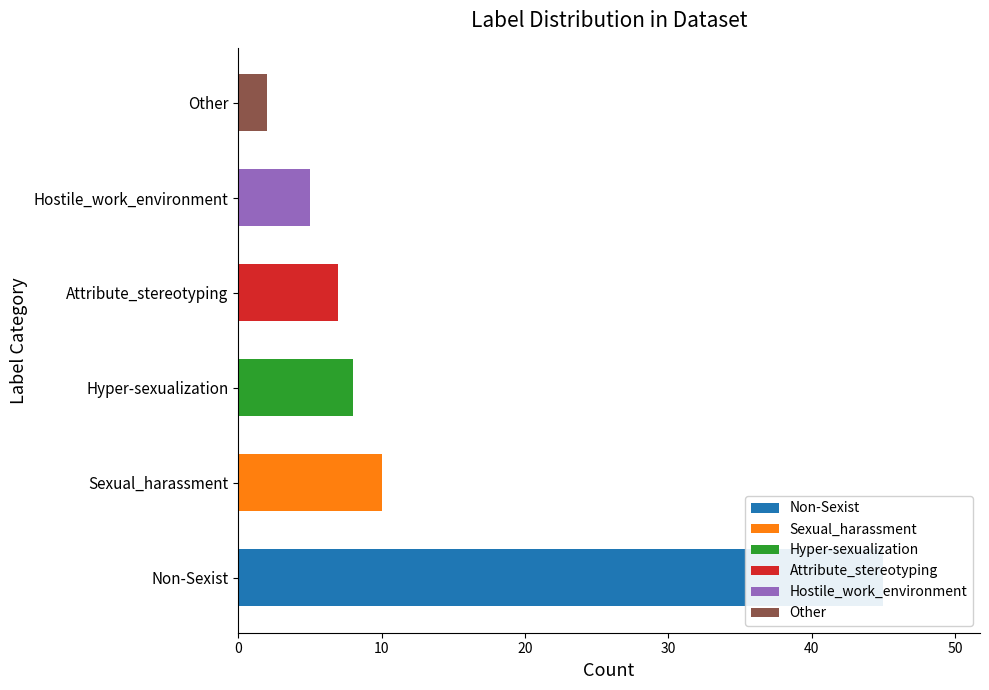

Is it true that Attribute_stereotyping equals 0 at Hostile_work_environment?

True